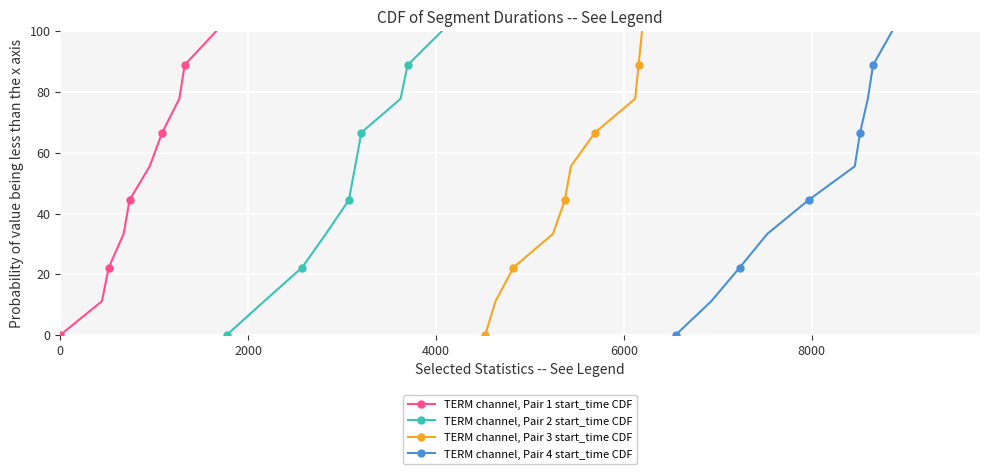

What is the average value of the TERM channel, Pair 3 start_time CDF series?

50.0